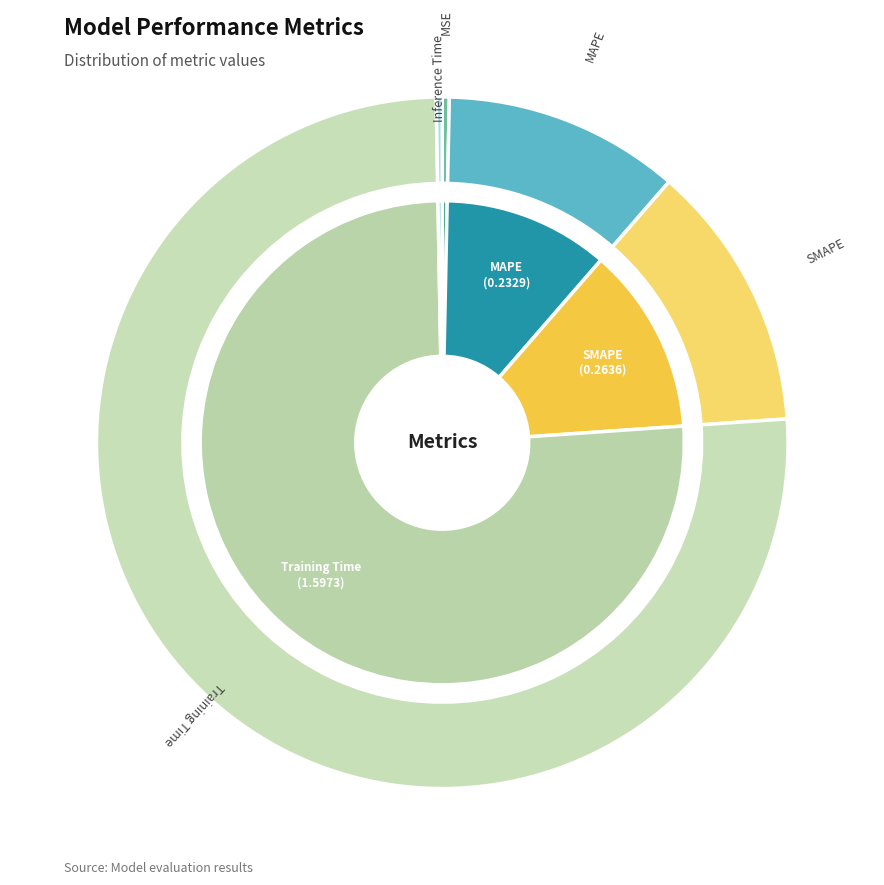

To the nearest percent, what percentage of the pie is Training Time?

76%